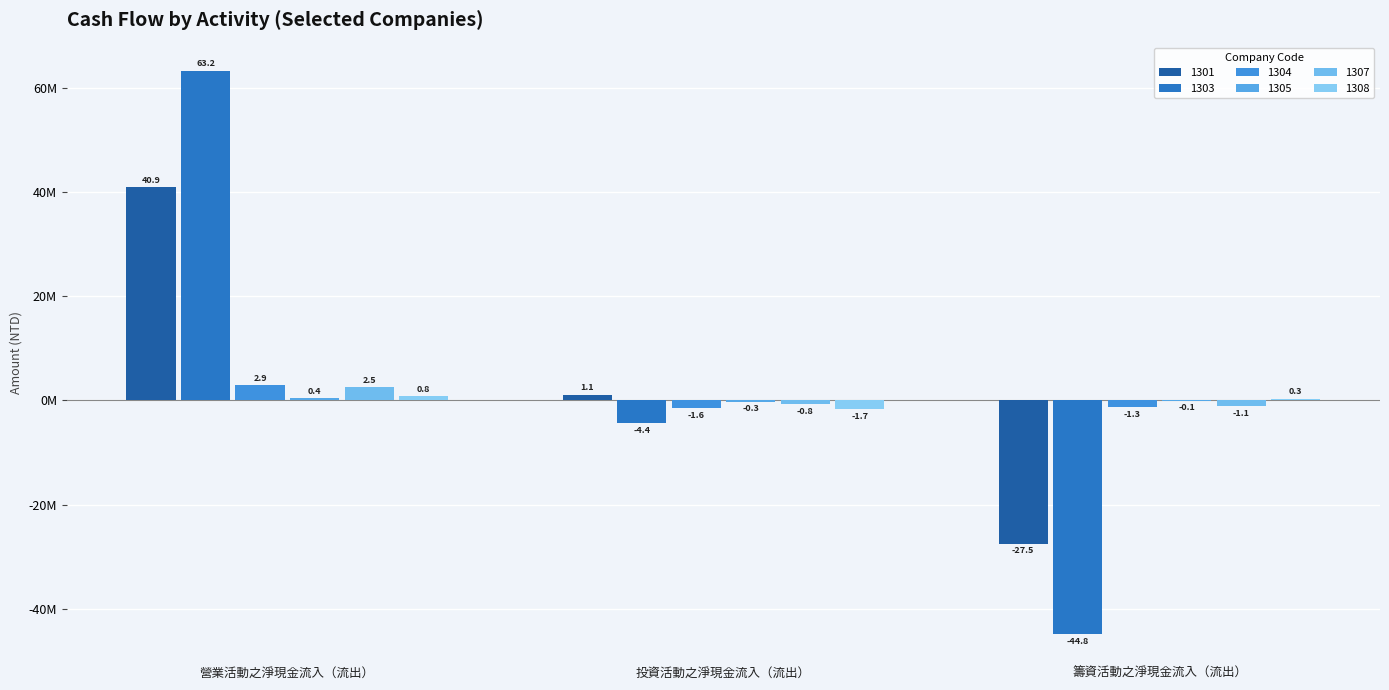

Does the chart contain stacked bars?

No